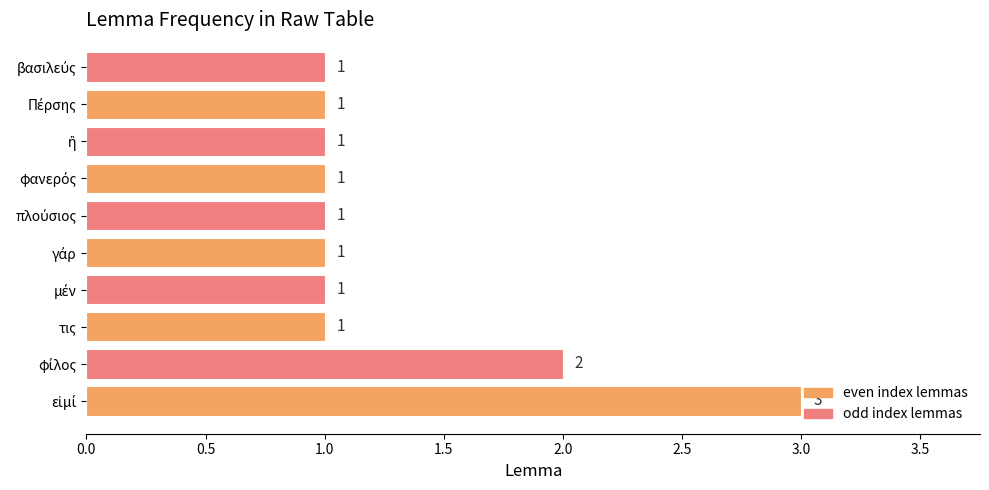

Count the values in the range 1 to 2.

9